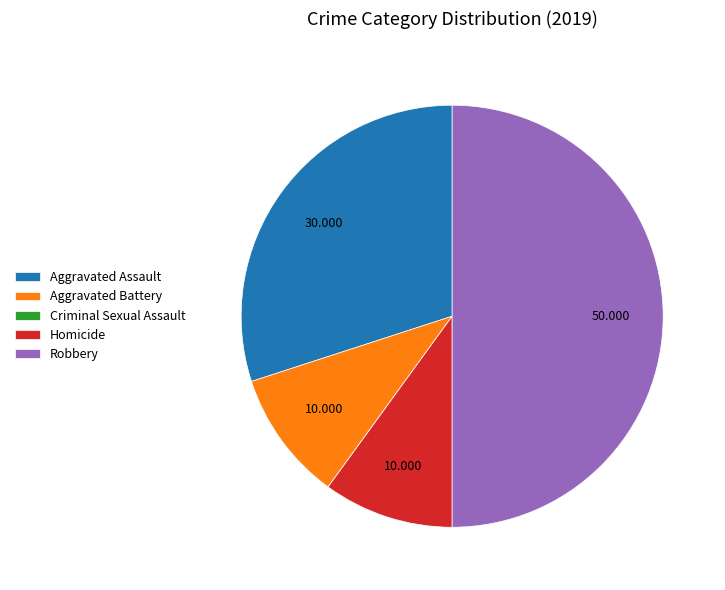

Is the sum of Aggravated Battery and Homicide greater than half?

No